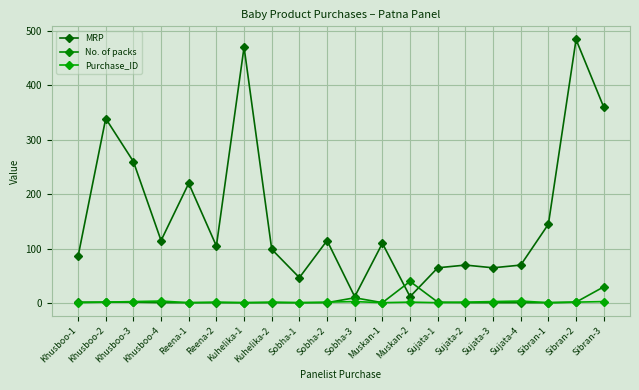

Does the chart have visible grid lines?

Yes